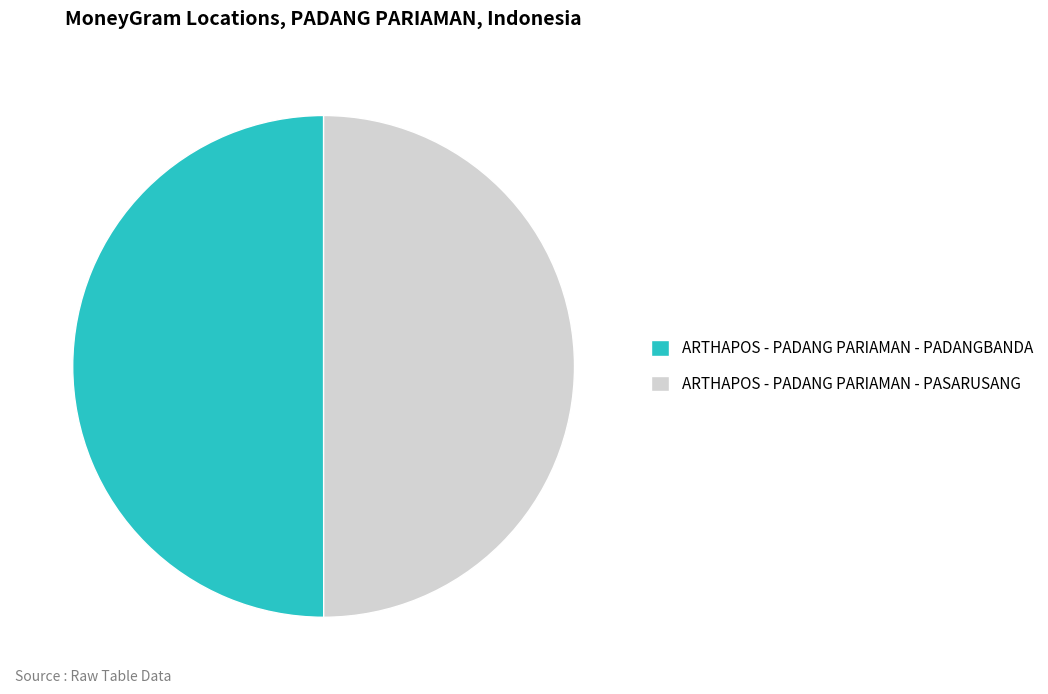

Do ARTHAPOS - PADANG PARIAMAN - PASARUSANG and ARTHAPOS - PADANG PARIAMAN - PADANGBANDA together represent more than half of the pie?

Yes